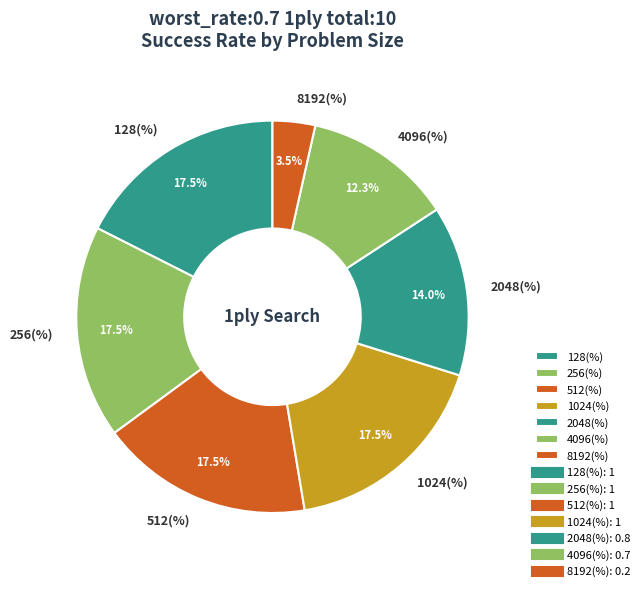

To the nearest percent, what is the difference between the 256(%) and 4096(%) slice percentages?

5%